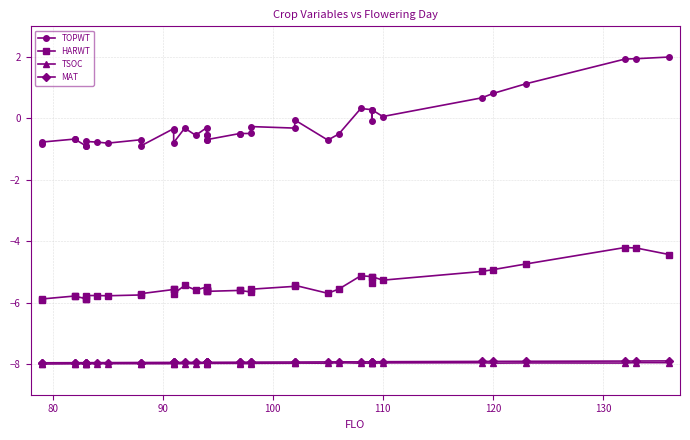

How many data points in HARWT are above -5?

6